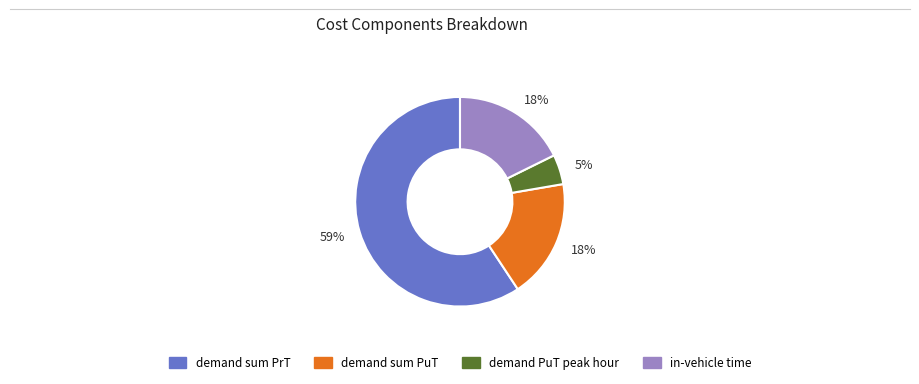

Does any single category account for the majority?

Yes